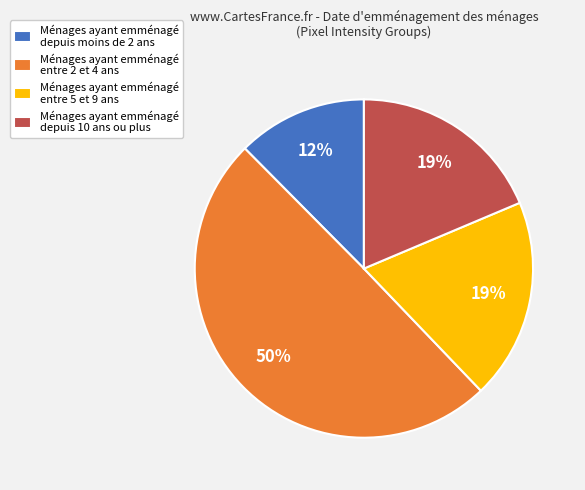

Is it true that Ménages ayant emménagé depuis moins de 2 ans is 12% of the pie?

True